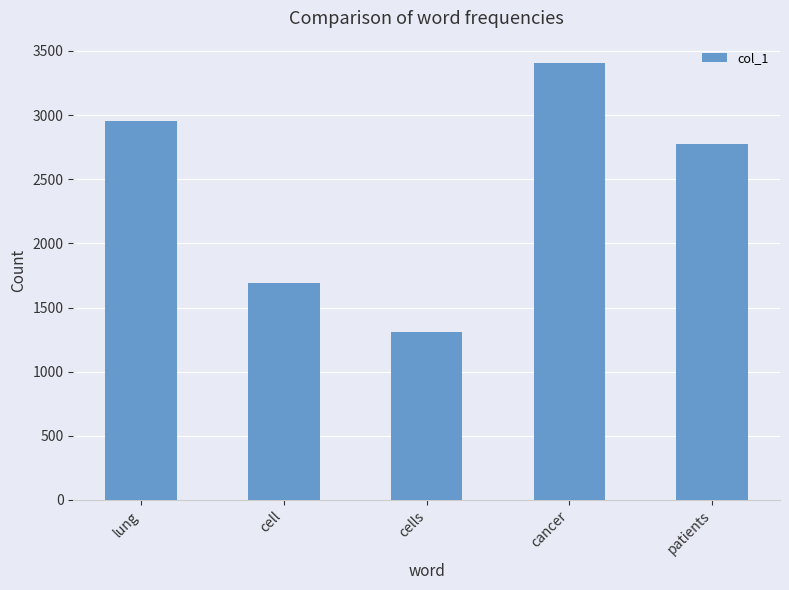

What is the sum of all values?

12143